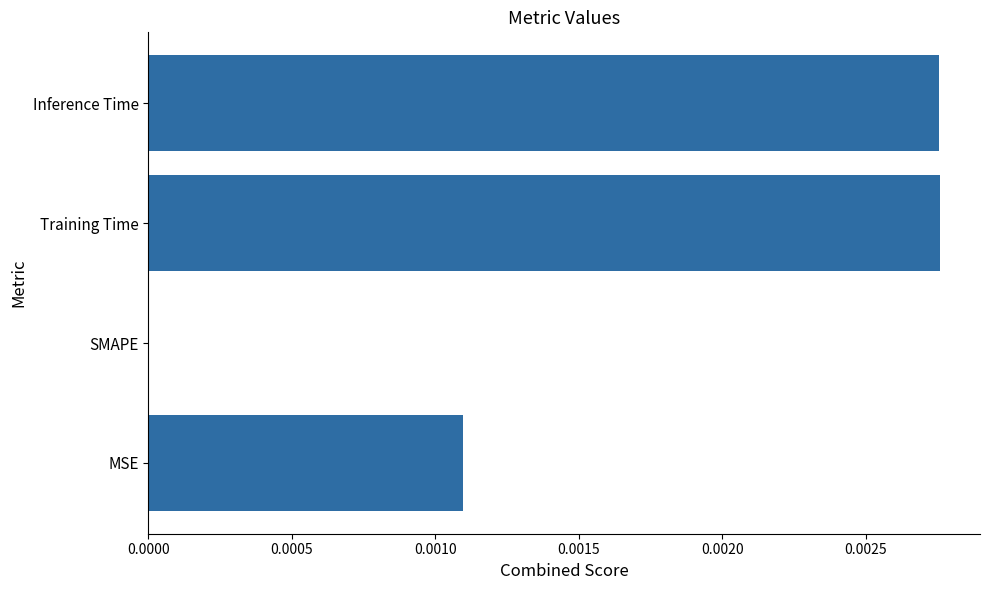

Is it true that the value at MSE is 0.0?

True